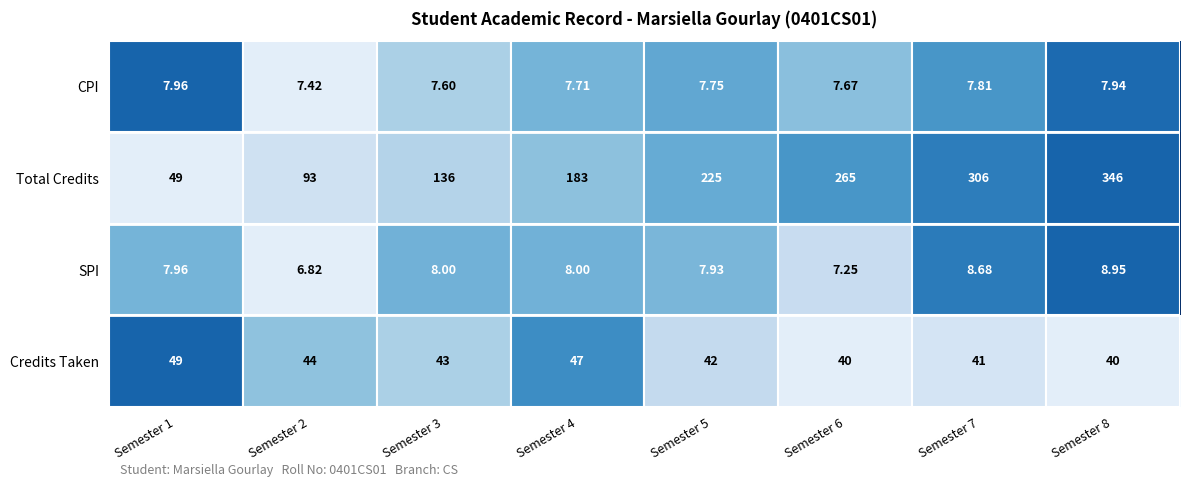

List the series in order of their peak value, highest first.

Total Credits, Credits Taken, SPI, CPI